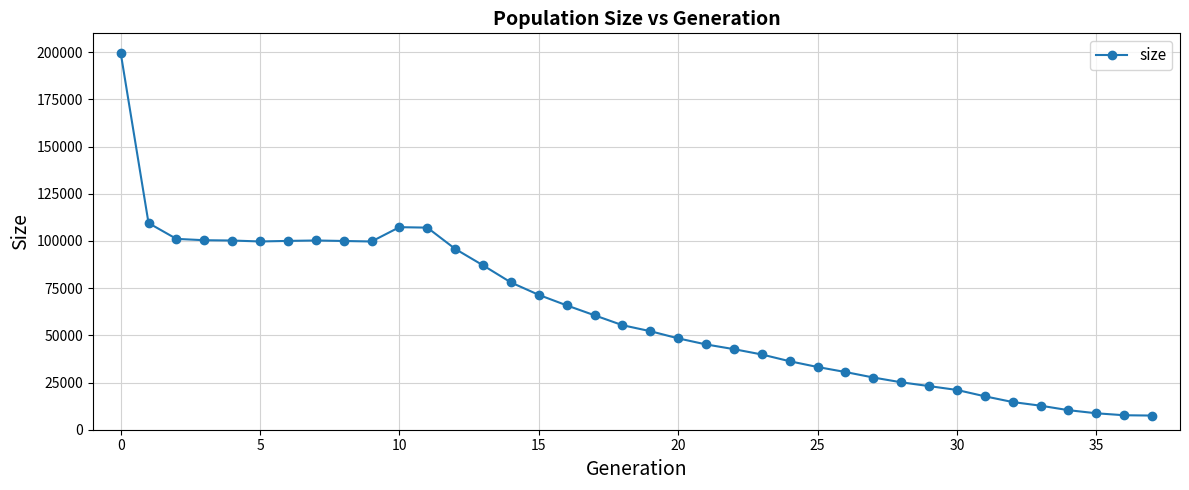

What is the greatest value displayed?

199747